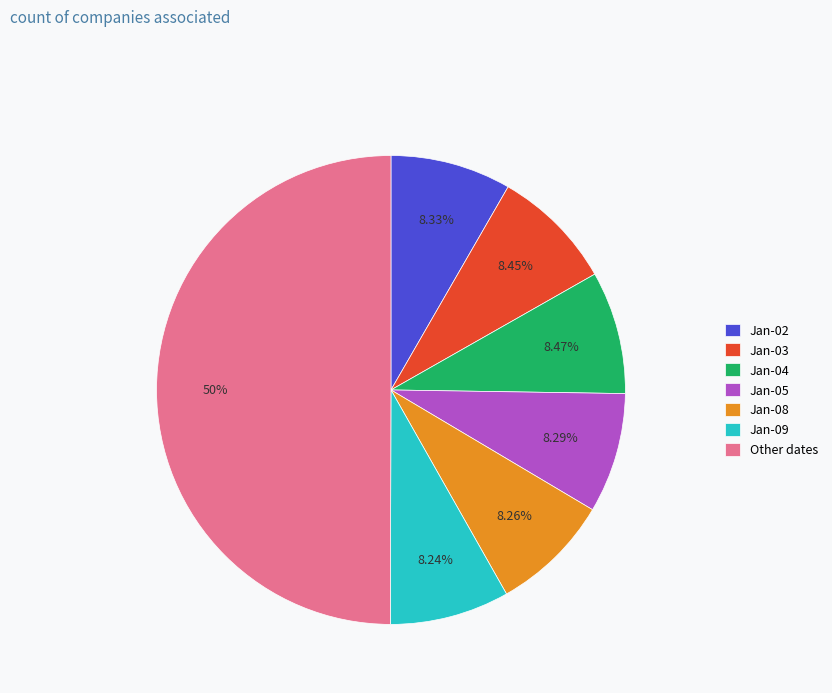

What is the largest slice in the pie chart?

Other dates